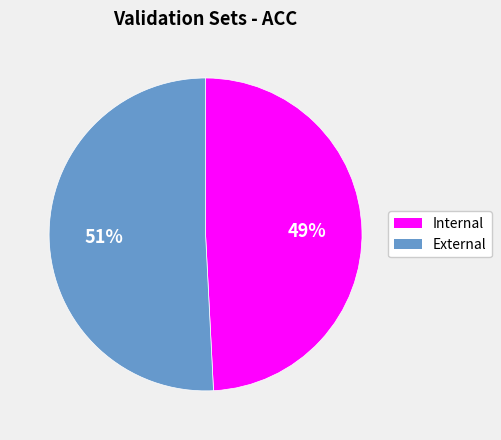

To the nearest percent, what percentage of the pie is Internal?

49%